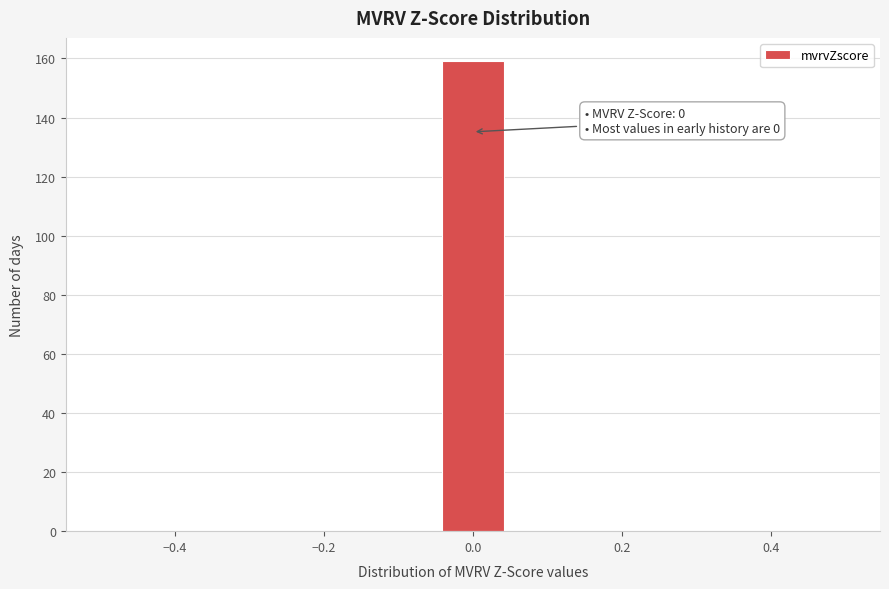

Over which range of the x-axis is the bar tallest?

-0.04 to 0.04